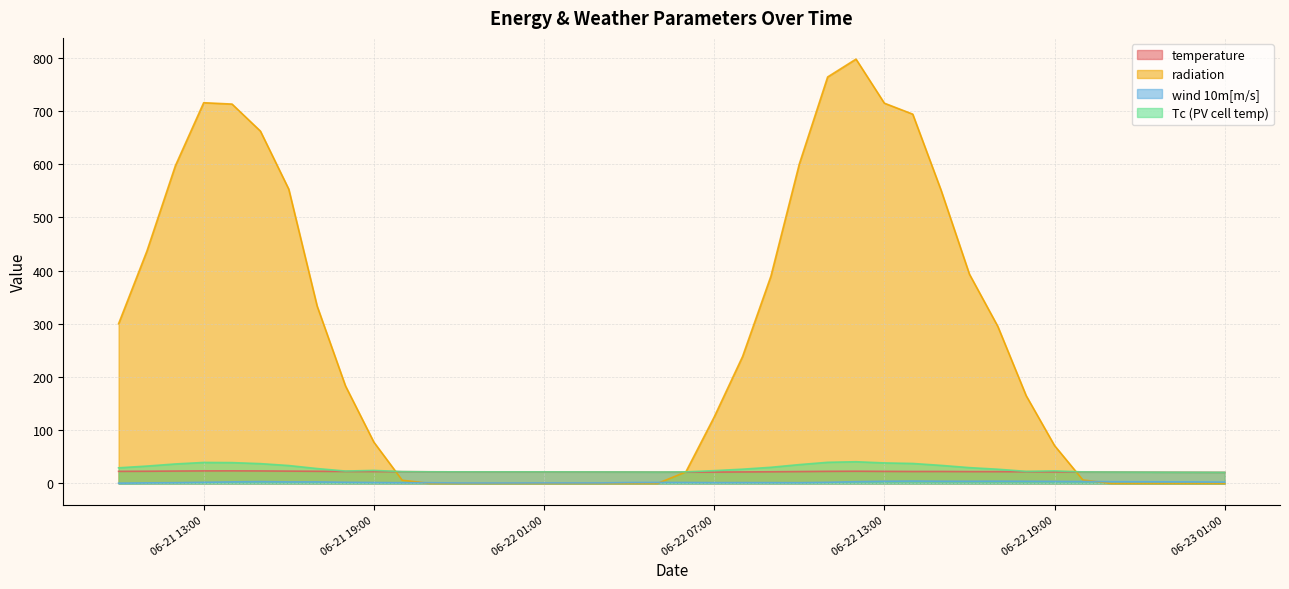

At how many categories does at least one series exceed 181?

19